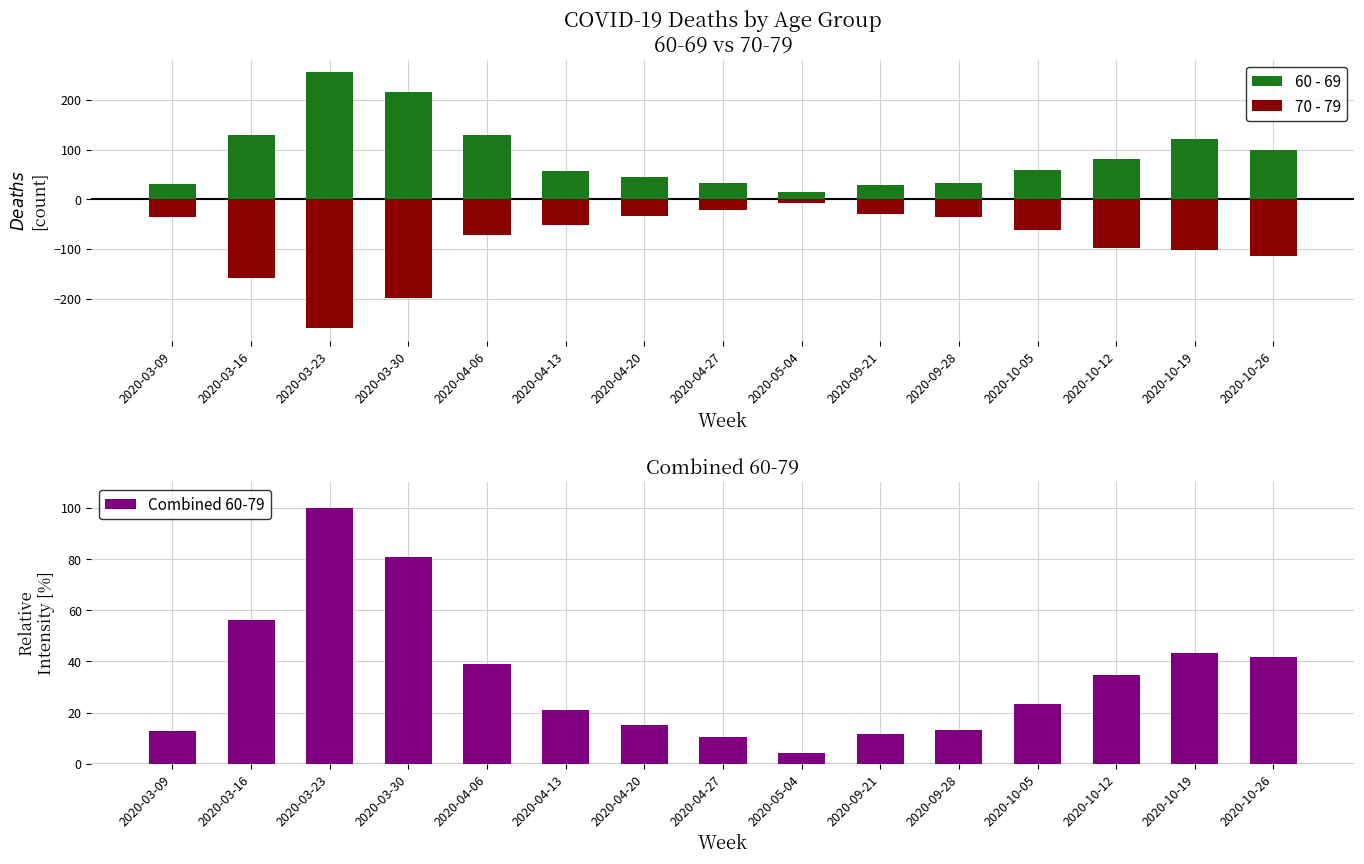

Between 2020-10-26 and 2020-04-13, which is larger?

2020-10-26